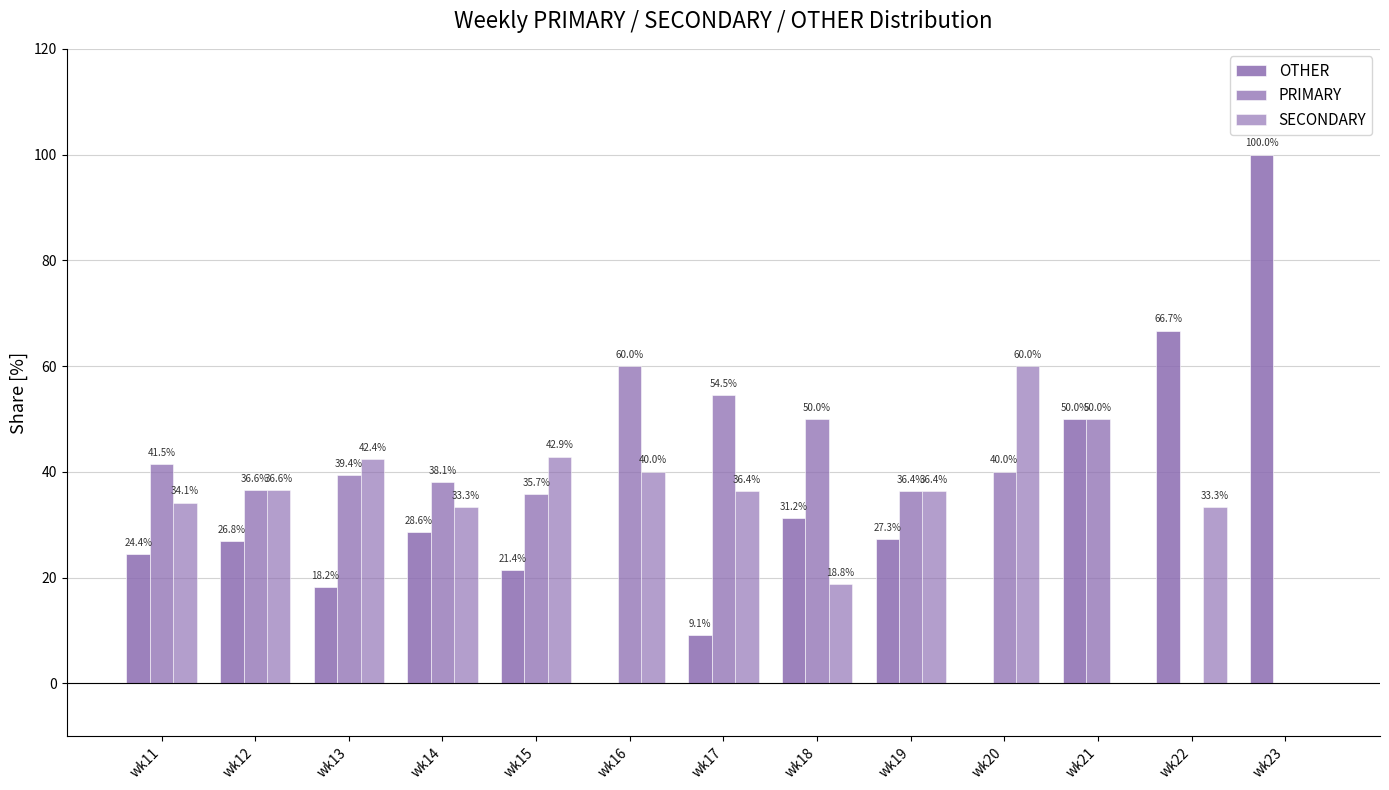

Between wk15 and wk22, which series saw the biggest shift?

OTHER